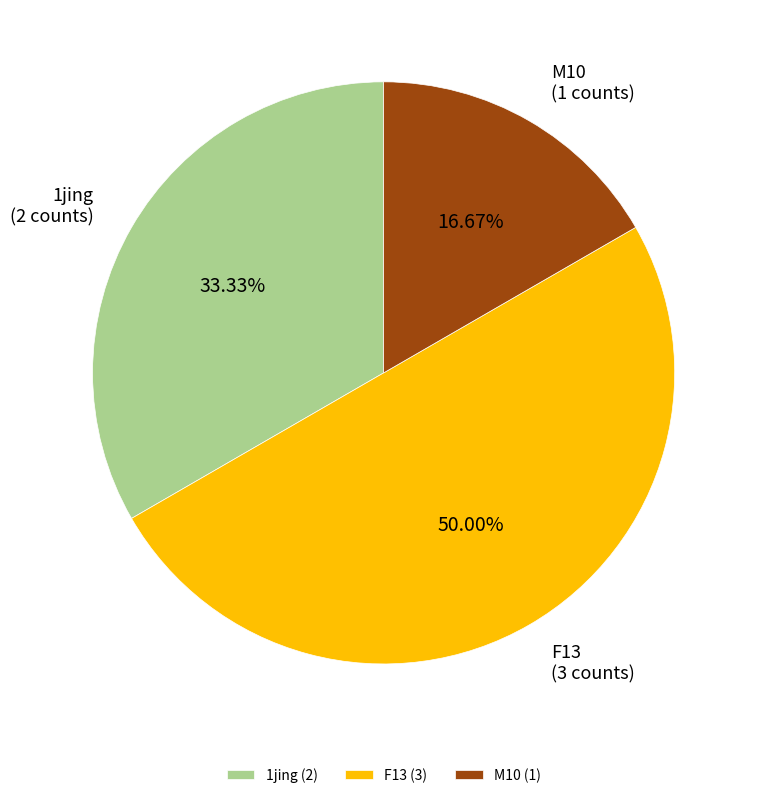

How many segments does this pie chart have?

3